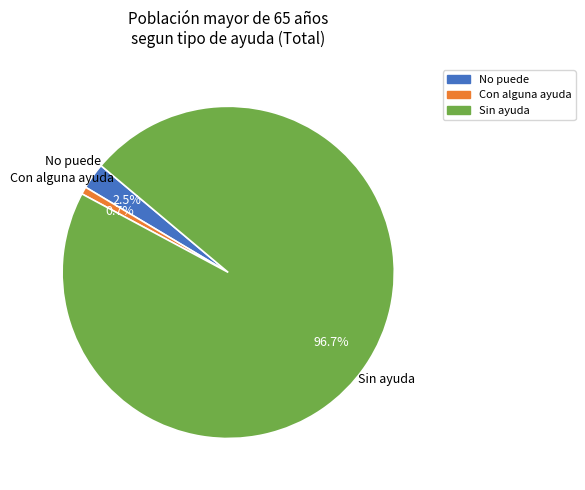

Which slice is the largest?

Sin ayuda